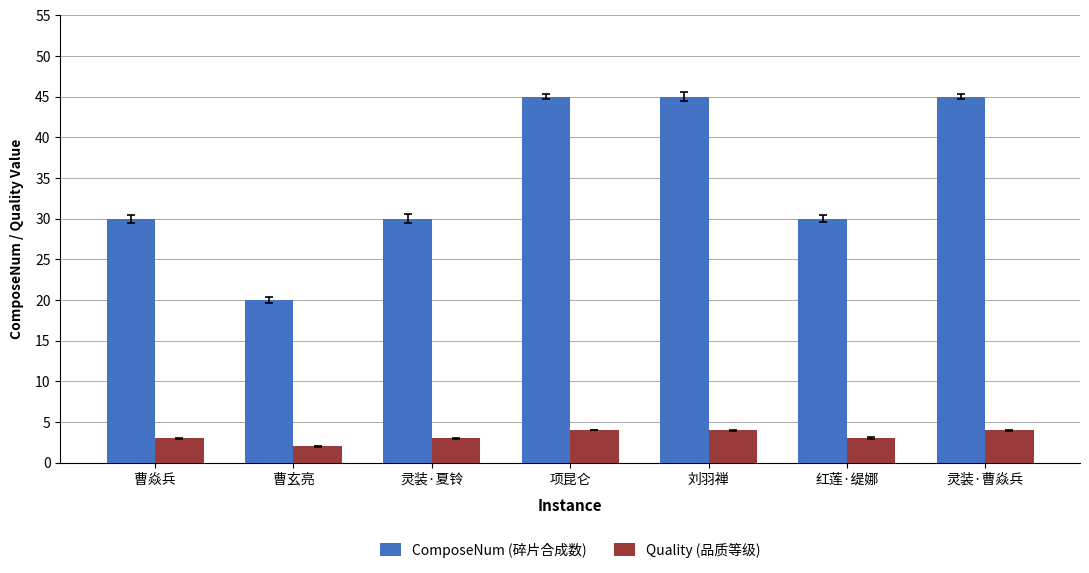

The value of ComposeNum (碎片合成数) at 刘羽禅 is 45. True or false?

True